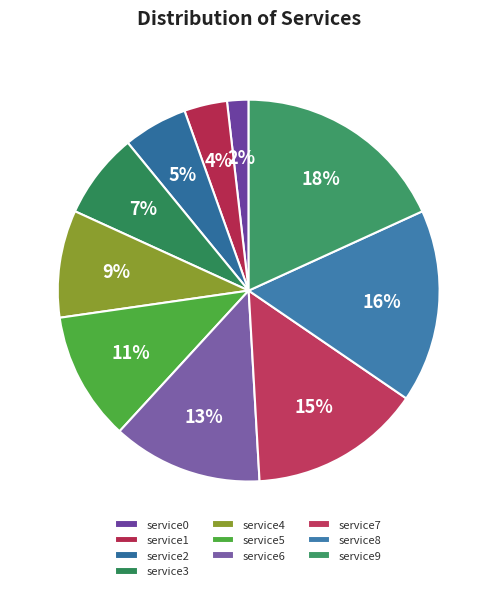

What is the largest slice in the pie chart?

service9